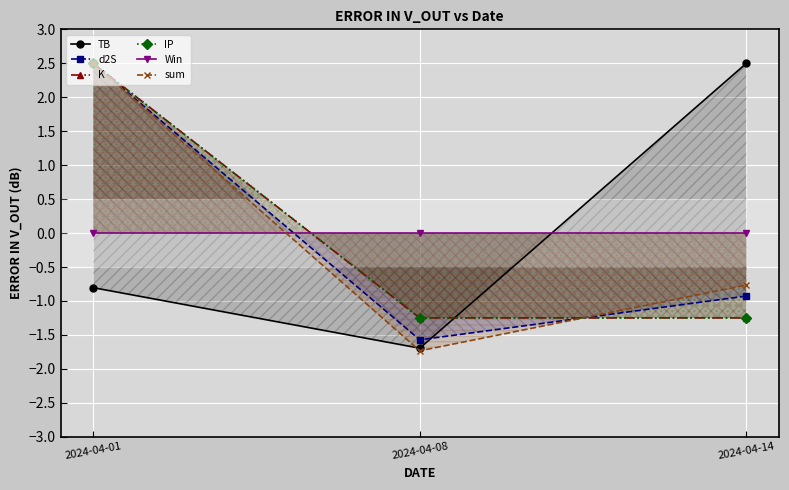

What is the highest value of the K series?

2.5